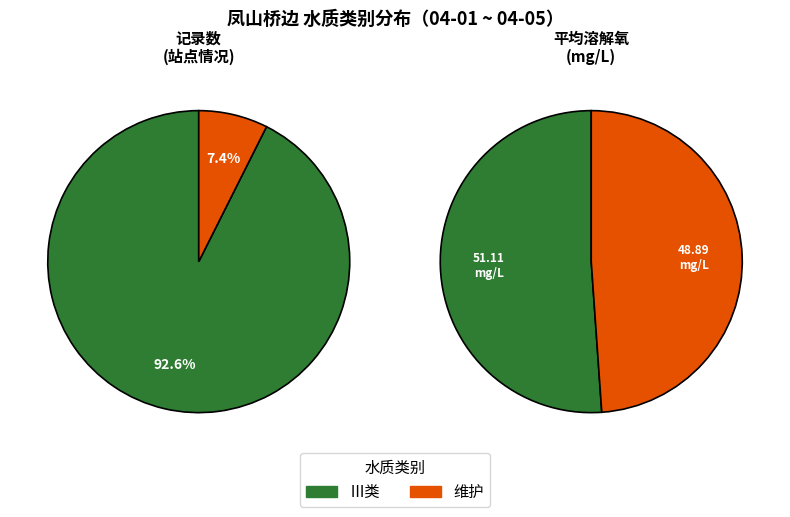

Do 维护 and Ⅲ together represent more than half of the pie?

Yes